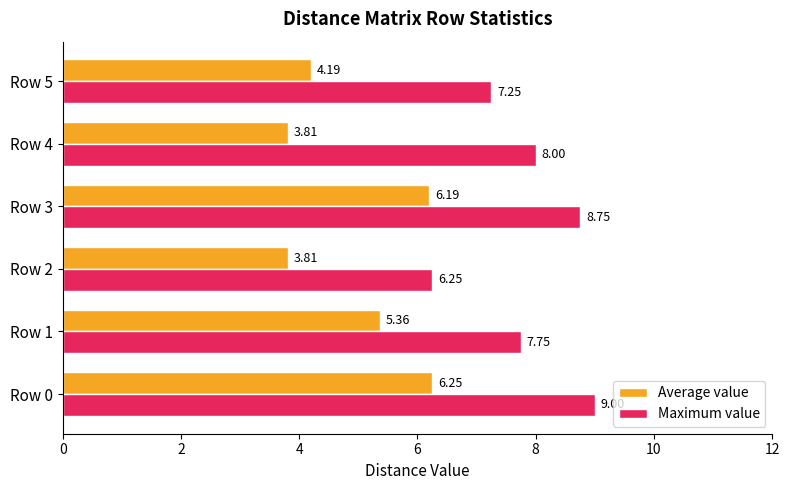

What is the average value of the Average value series?

4.9